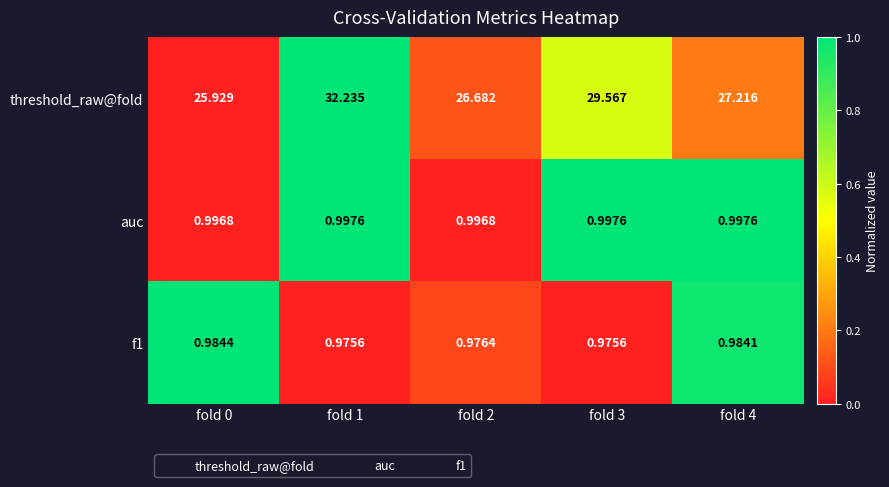

Is the value of auc at fold 2 greater than the value of f1 at fold 2?

Yes